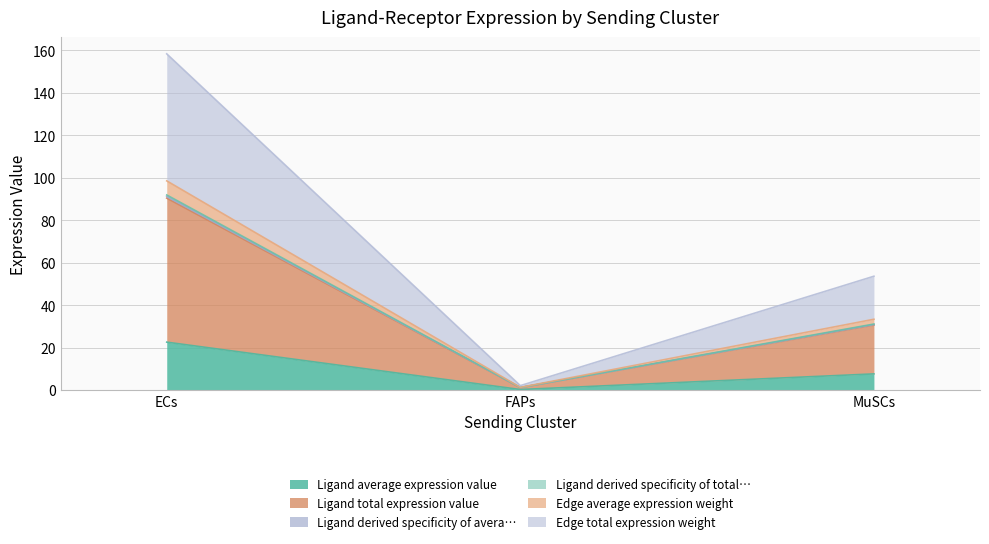

Does the chart display data point markers on the line(s)?

No